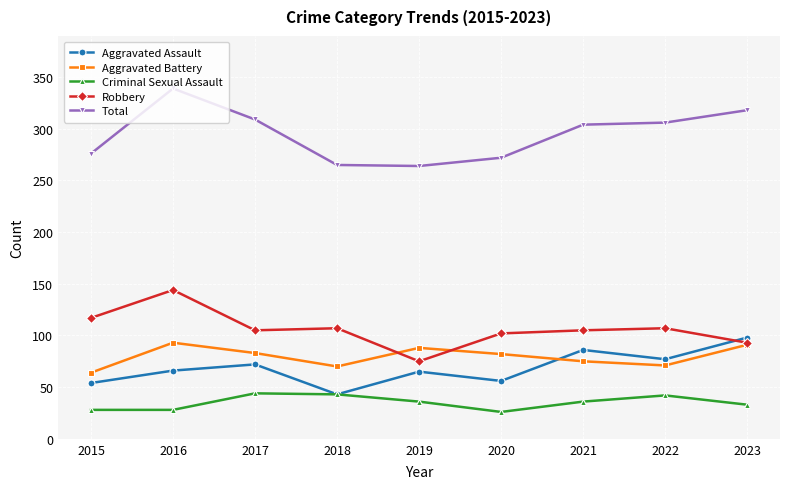

What are all the series names shown in the legend?

Aggravated Assault, Aggravated Battery, Criminal Sexual Assault, Robbery, Total